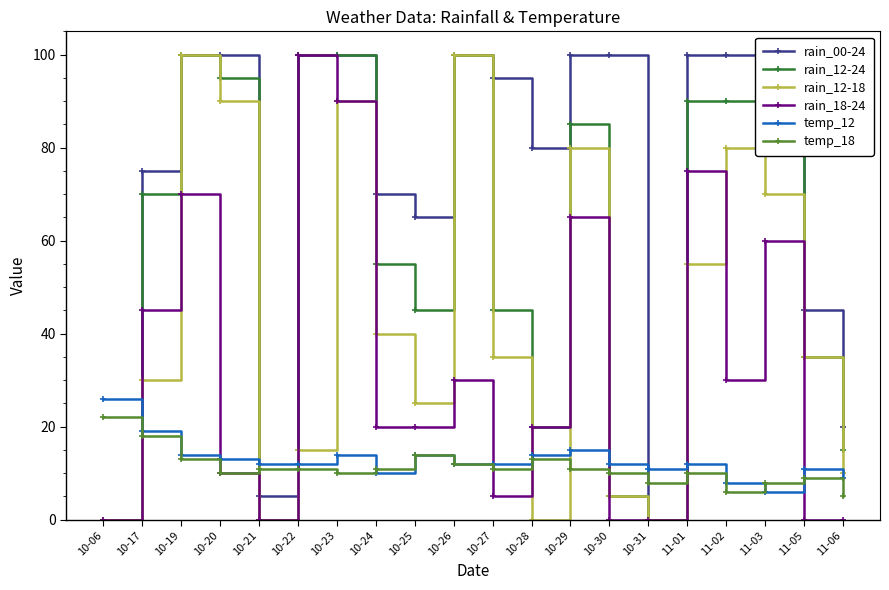

True or false: rain_12-18 has more than 2 points higher than both neighbors.

True